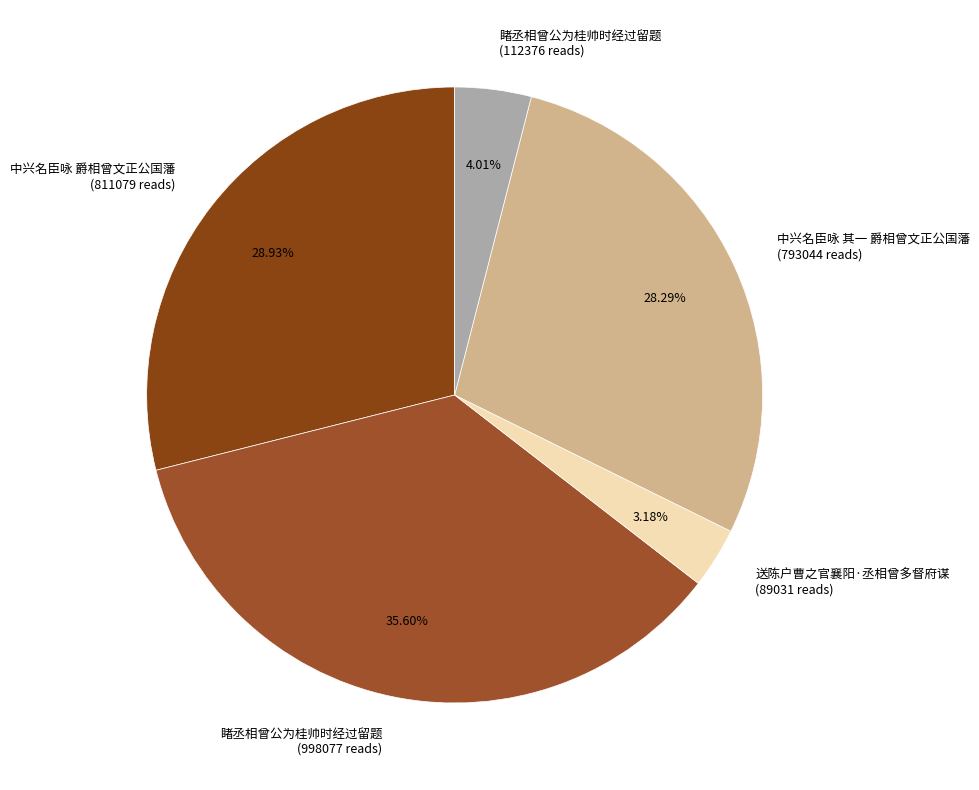

Is the sum of 中兴名臣咏 其一 爵相曾文正公国藩 (793044 reads) and 送陈户曹之官襄阳·丞相曾多督府谋 (89031 reads) greater than half?

No